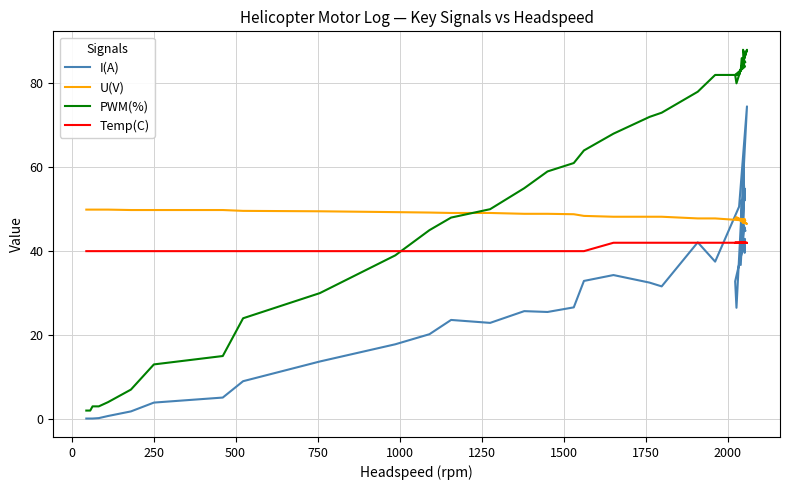

True or false: I(A) and PWM(%) cross at least once.

False